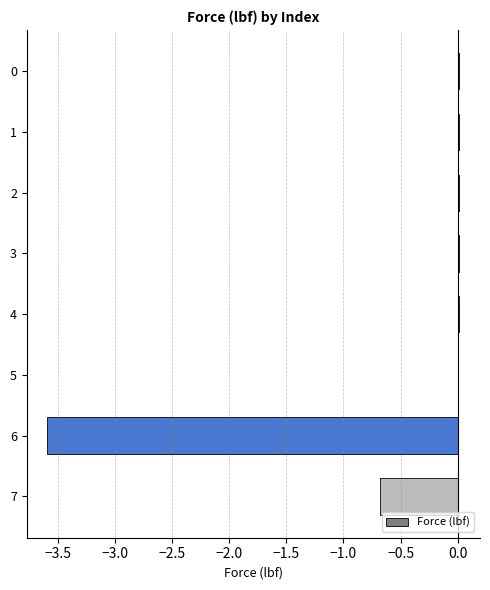

The chart shows a value of 0.0 at 2. True or false?

True